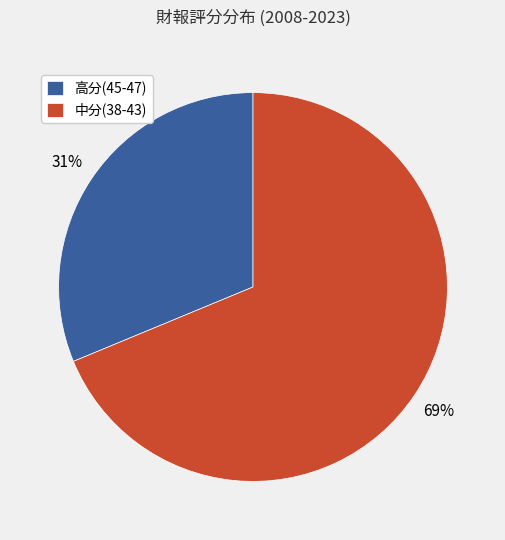

How many segments does this pie chart have?

2